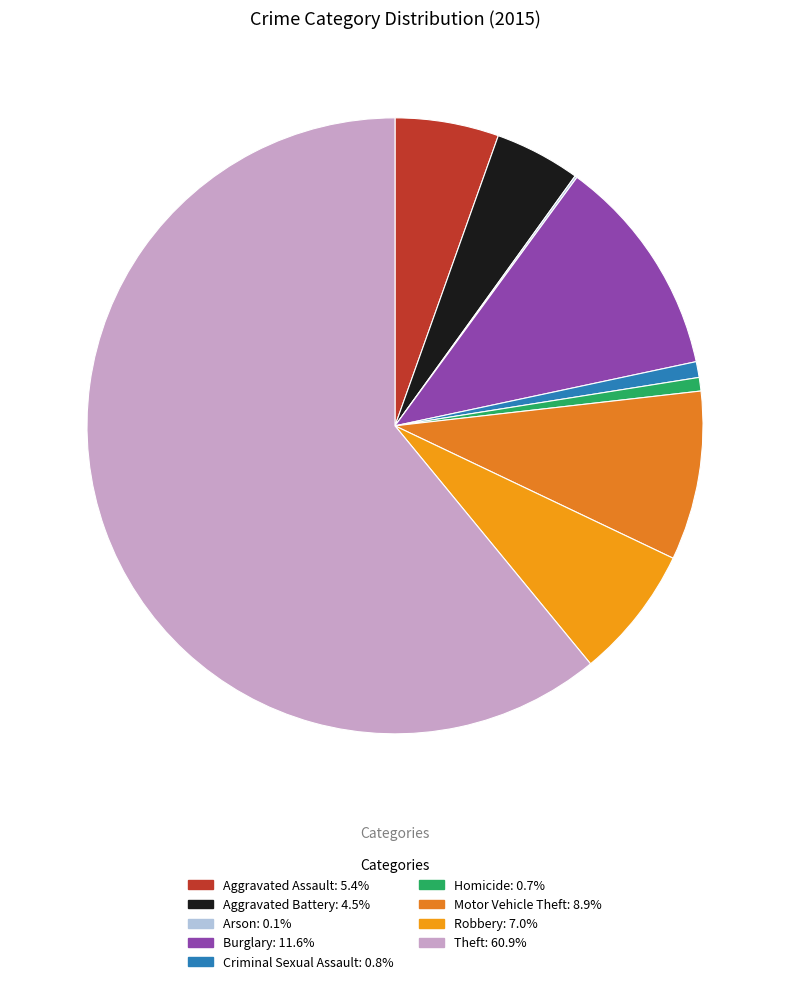

The Theft slice represents 61% of the pie. True or false?

True